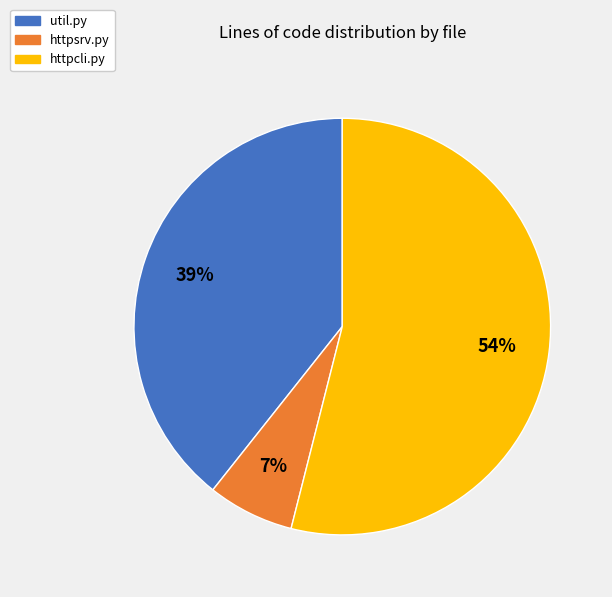

True or false: httpcli.py accounts for 54% of the total.

True